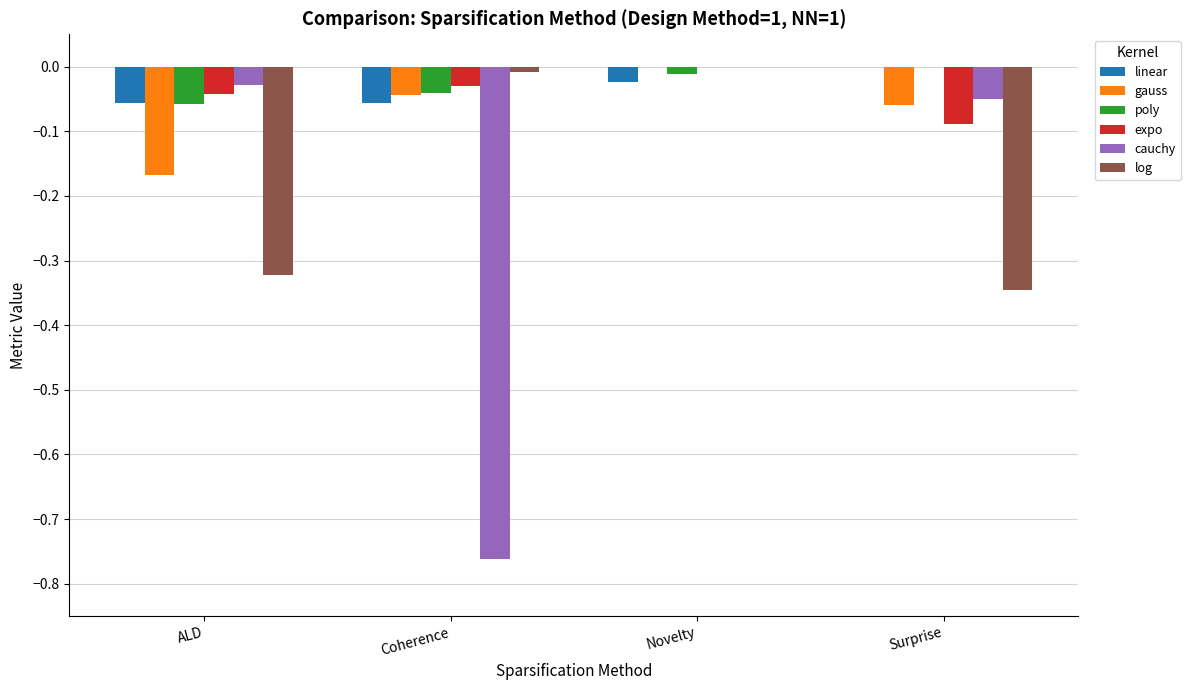

Is the value of log at ALD greater than the value of linear at Surprise?

No